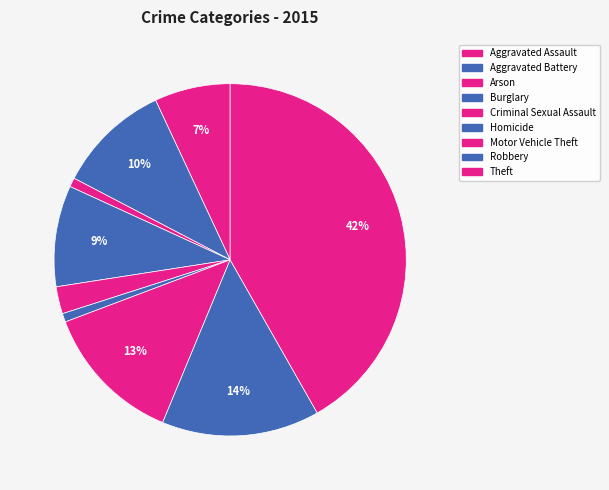

What is the largest slice in the pie chart?

Theft